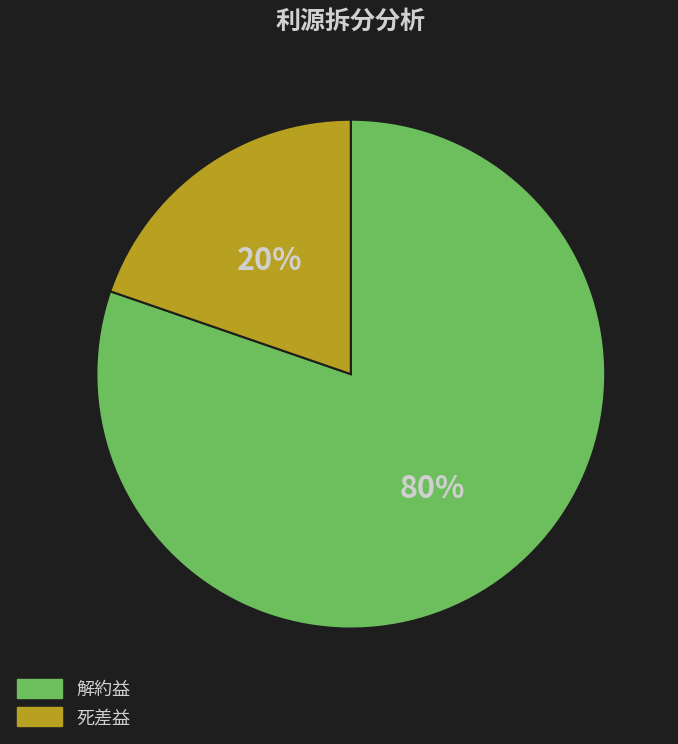

To the nearest percent, what is the average slice percentage?

50%